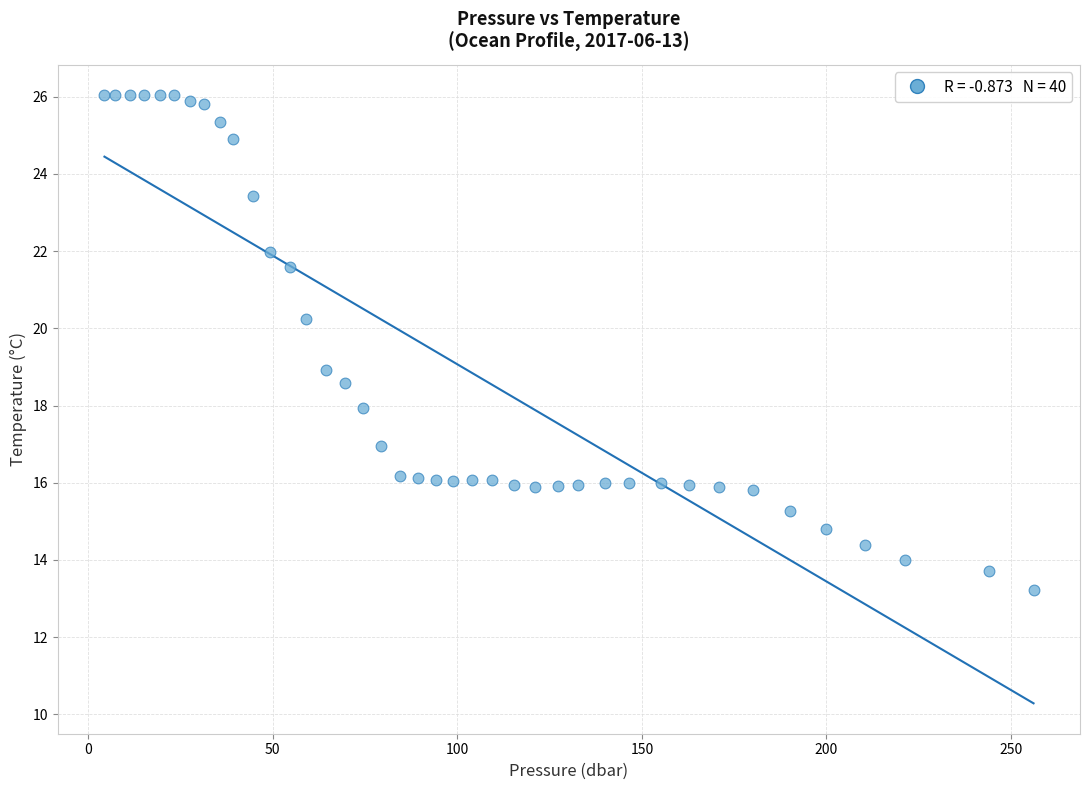

What is the range of Y values (max minus min)?

12.8